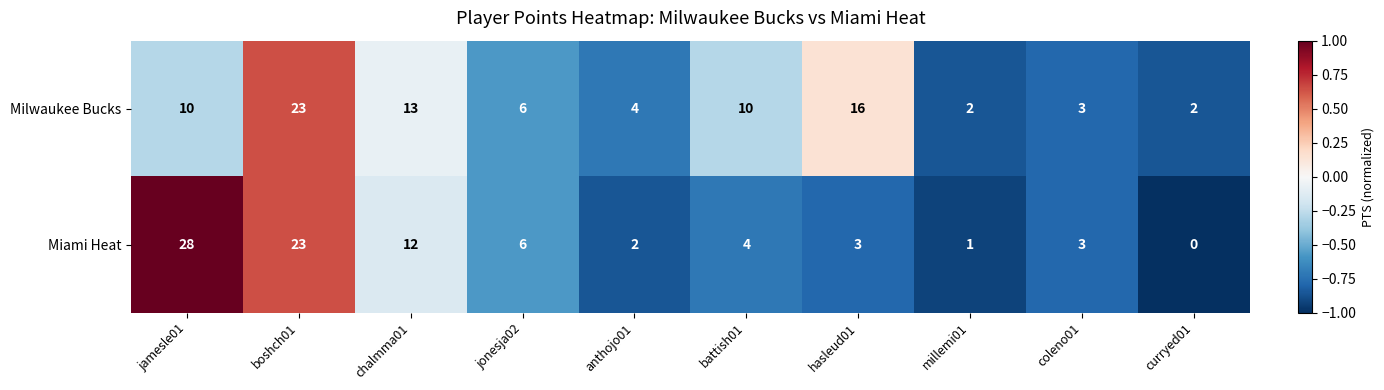

Which category has the highest value across all series?

jamesle01